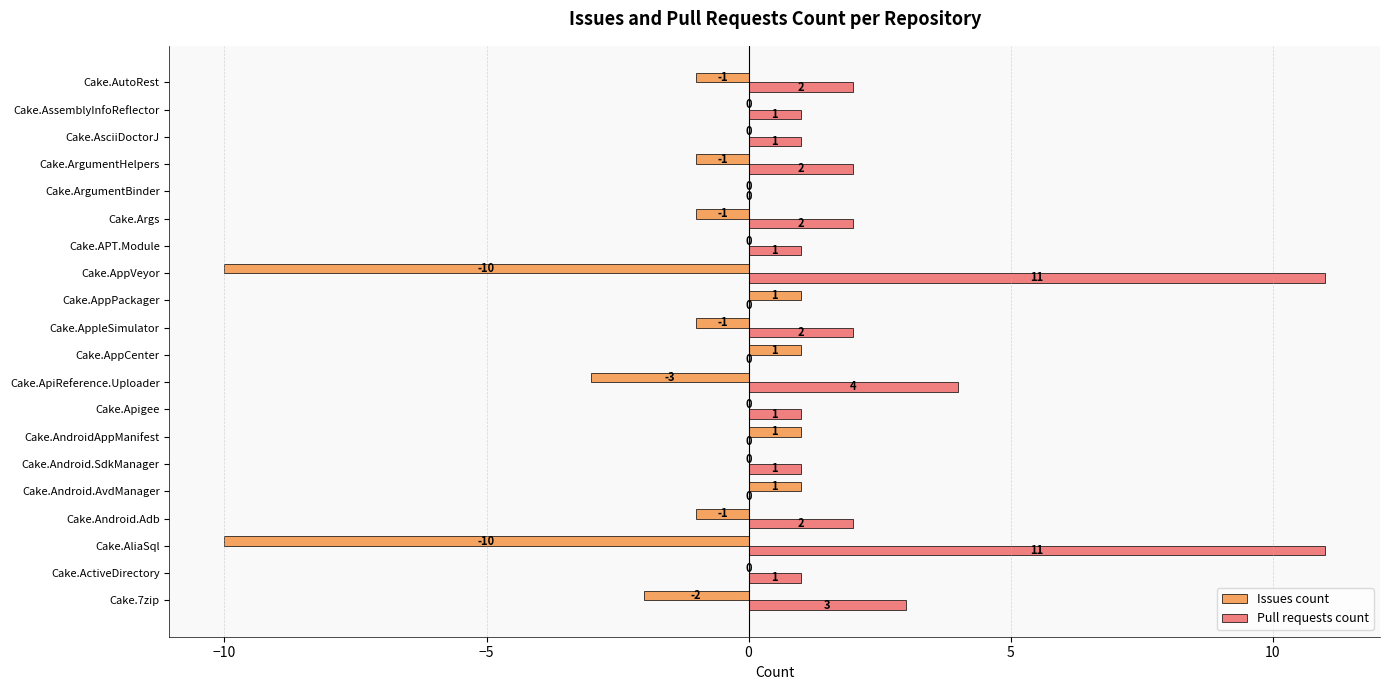

What is the greatest value displayed?

11